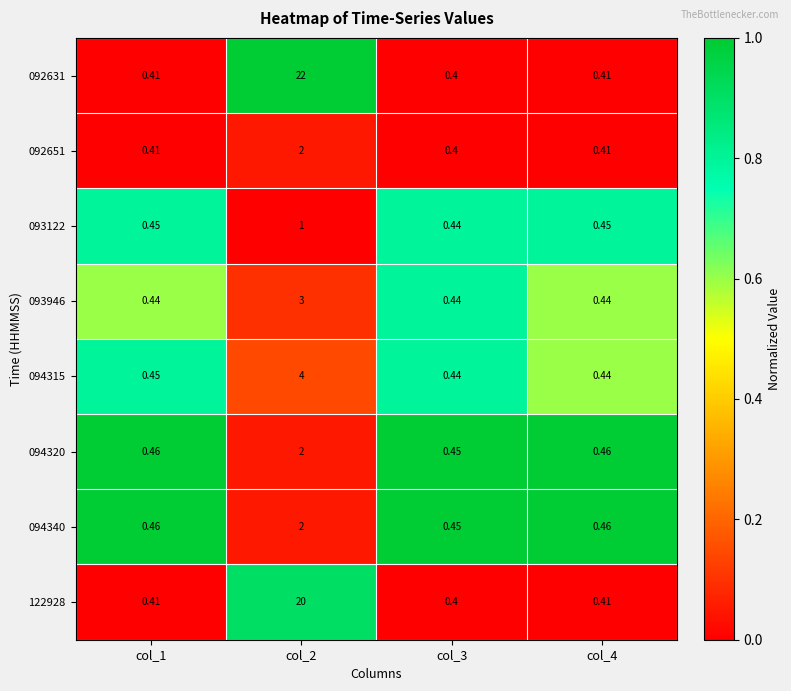

At which category is the sum across all series the highest?

col_2